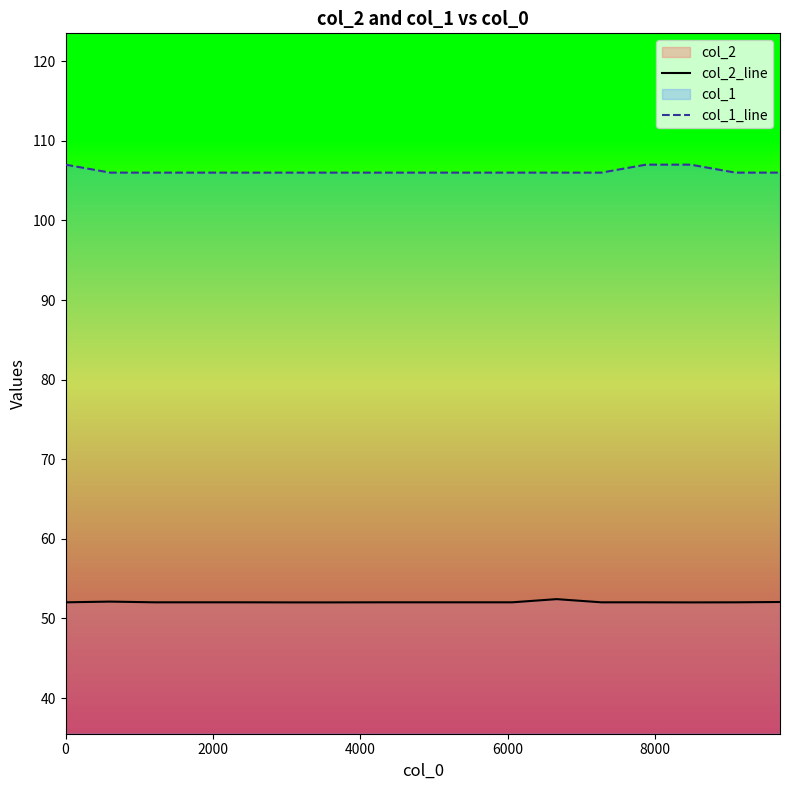

List the series in order of their peak value, lowest first.

col_2_line, col_1_line